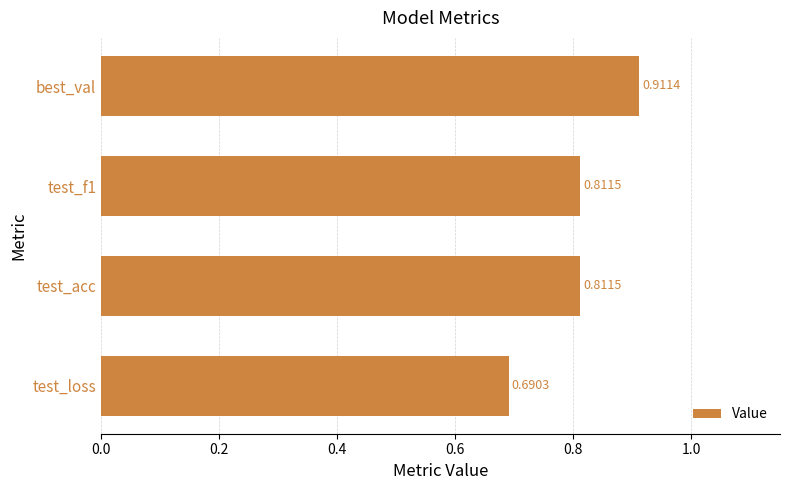

How many bars are there in total?

4